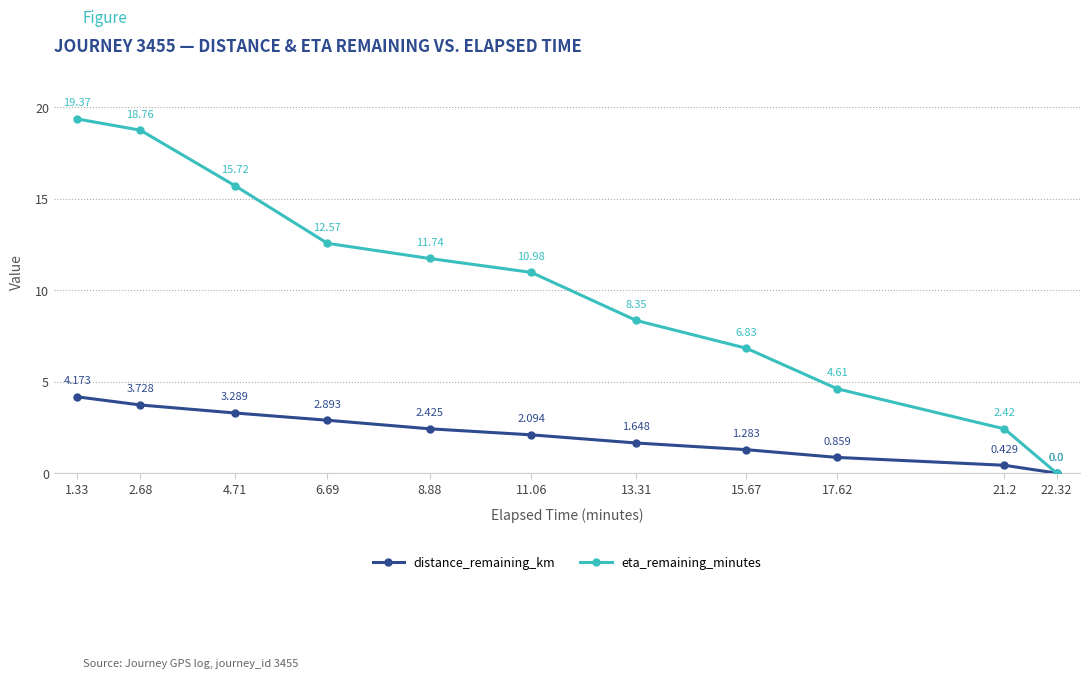

What is the total value across all series at 8.88?

14.2